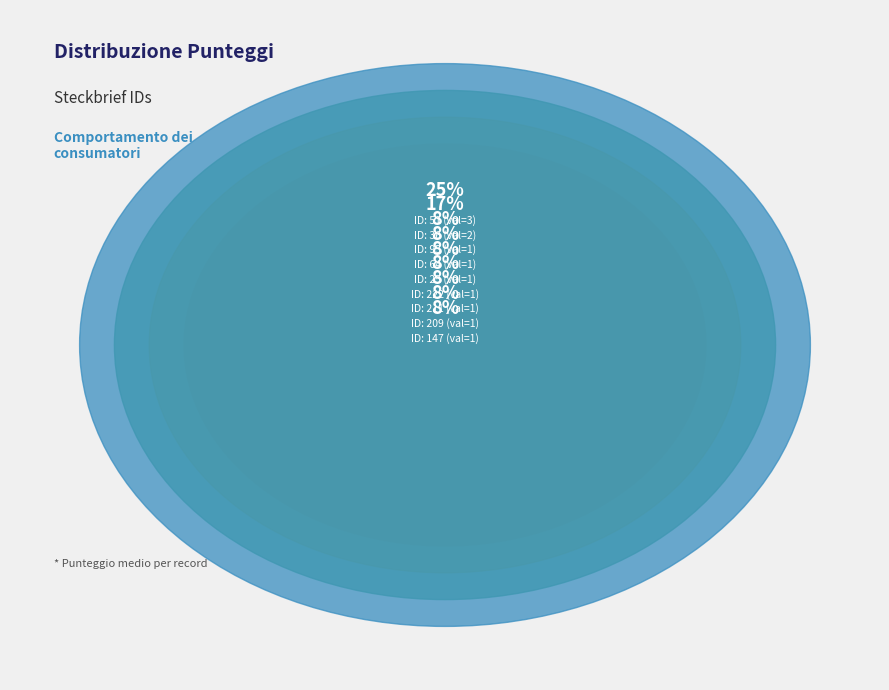

Is it true that 211 is 20% of the pie?

False